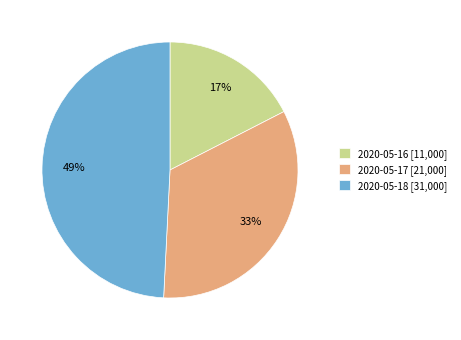

Which has a higher value, 2020-05-17 [21,000] or 2020-05-16 [11,000]?

2020-05-17 [21,000]